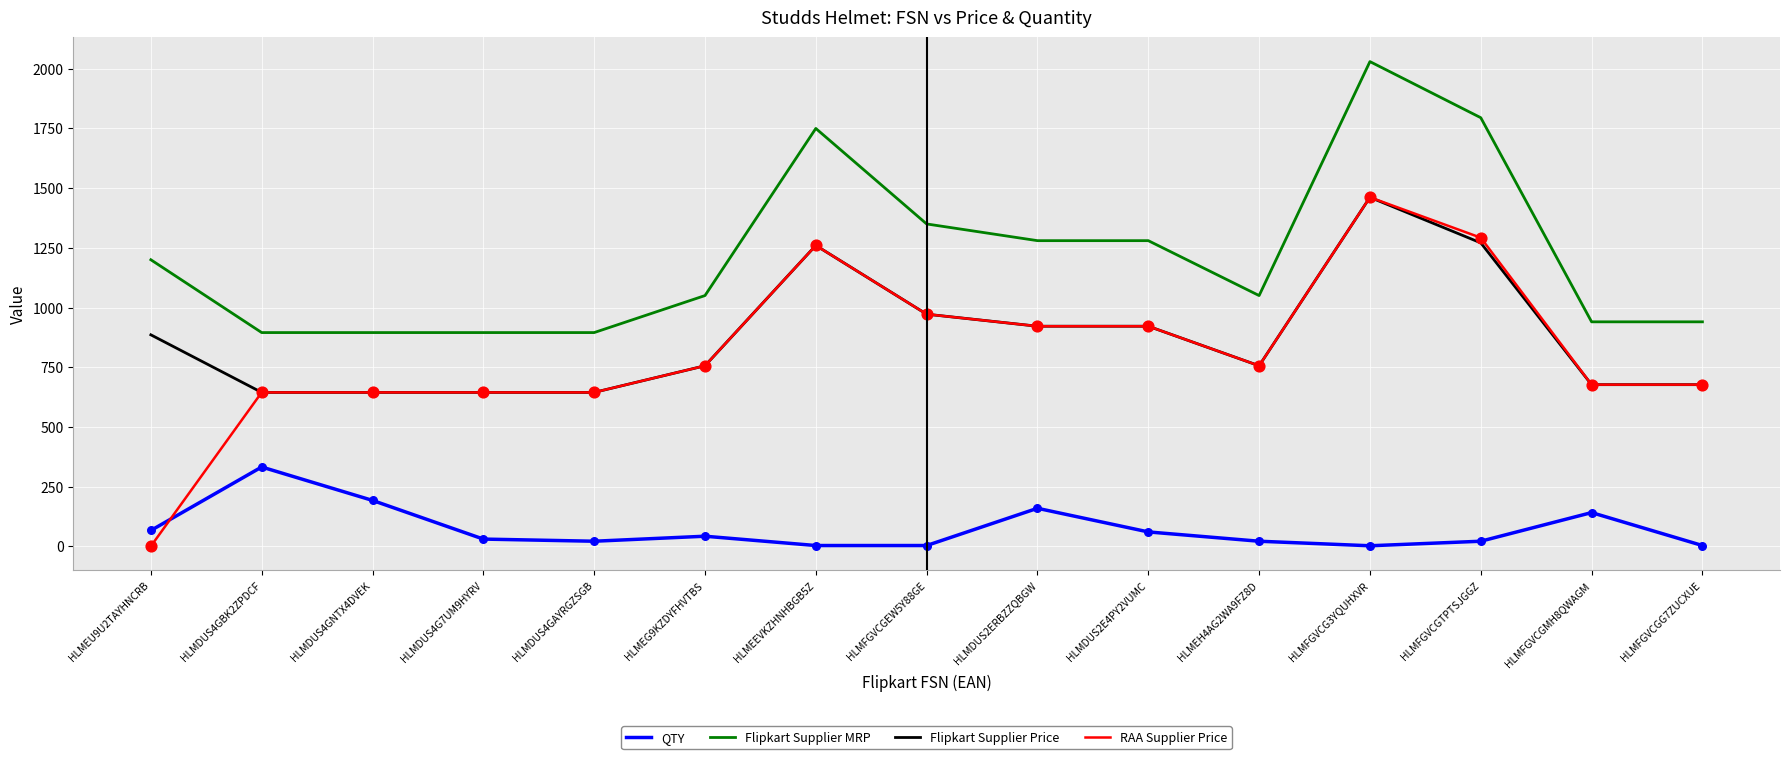

At how many categories does at least one series exceed 1015?

9